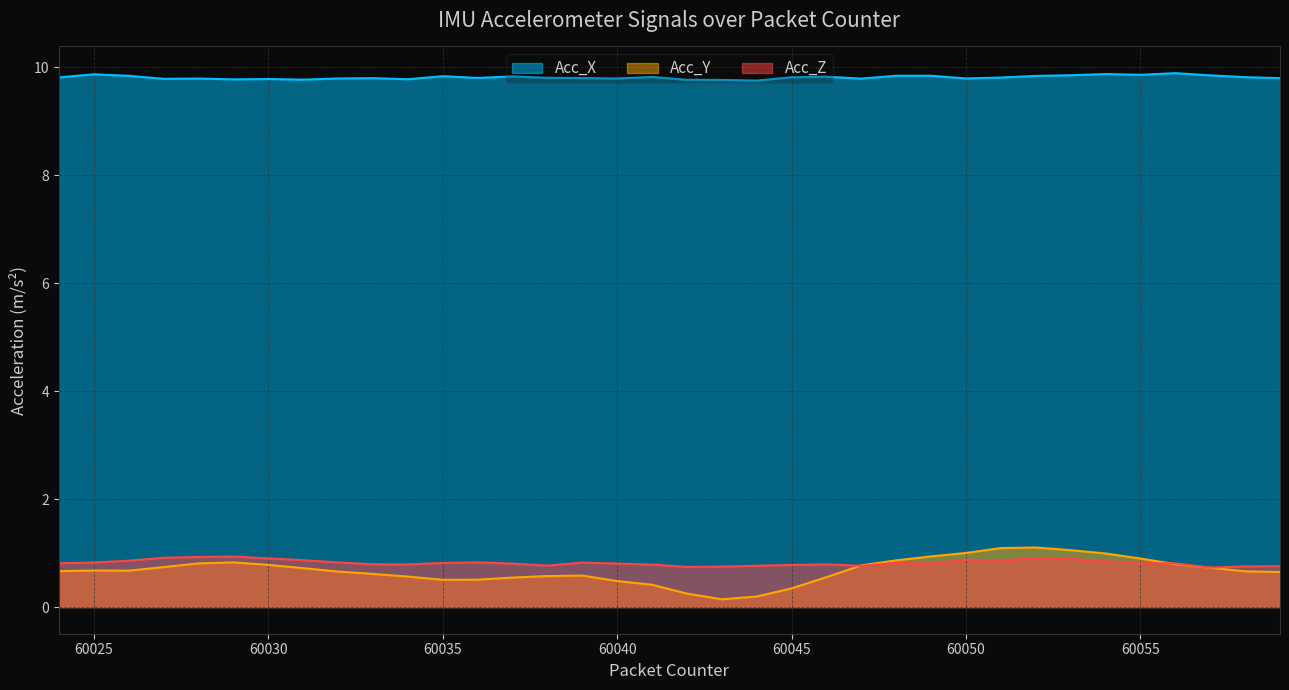

What is the minimum value for Acc_Y?

0.1